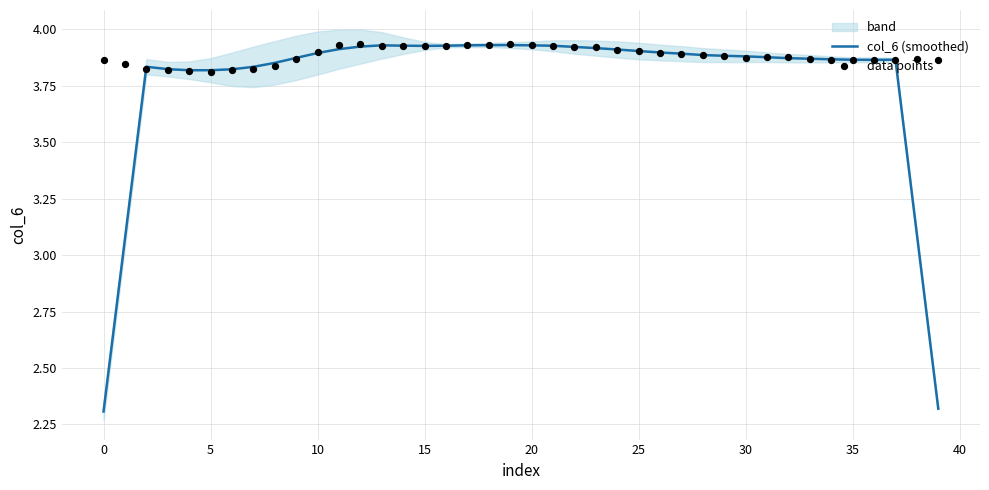

Which series has the widest spread of Y values?

col_6 (smoothed)